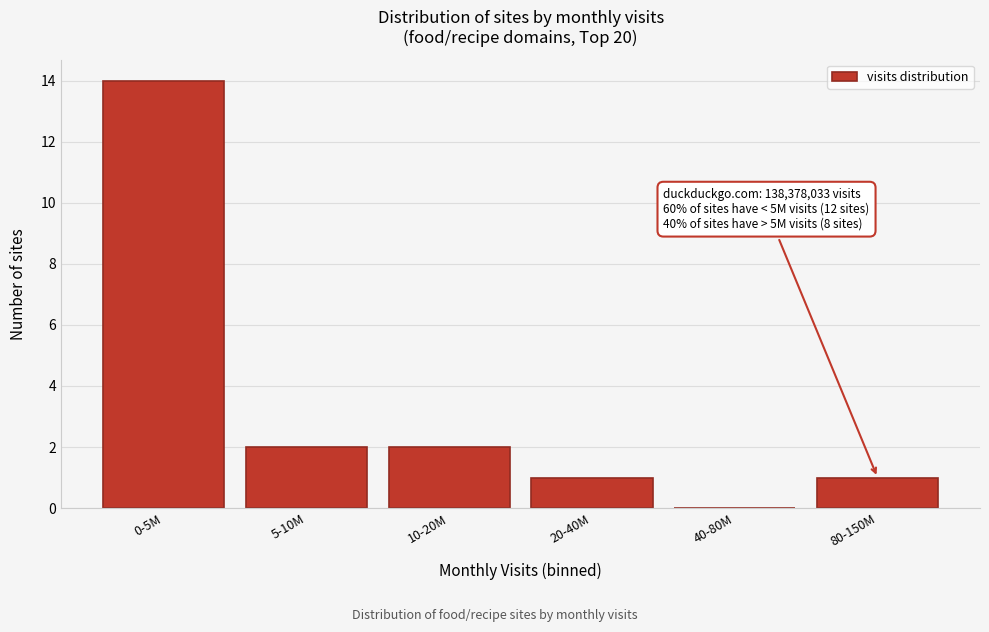

Reading left to right, what are all the values shown in this chart?

0-5M=14	5-10M=2	10-20M=2	20-40M=1	40-80M=0	80-150M=1